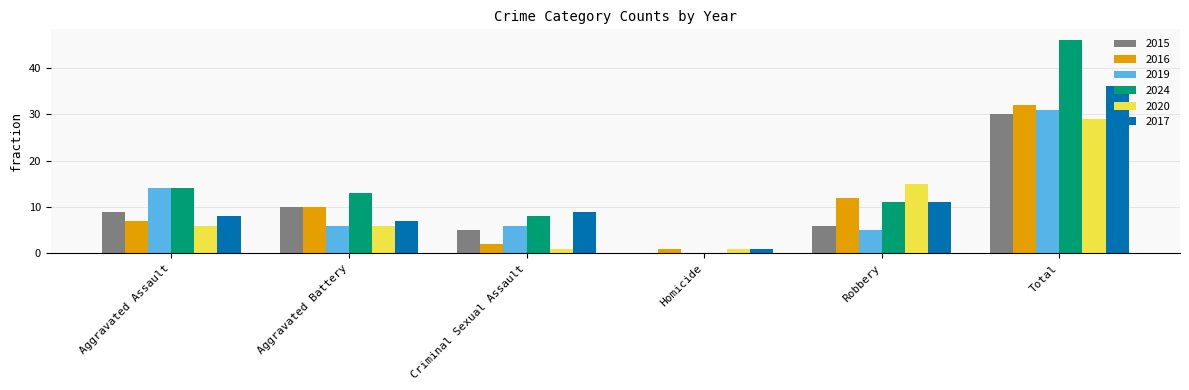

How many data points does each series have?

6